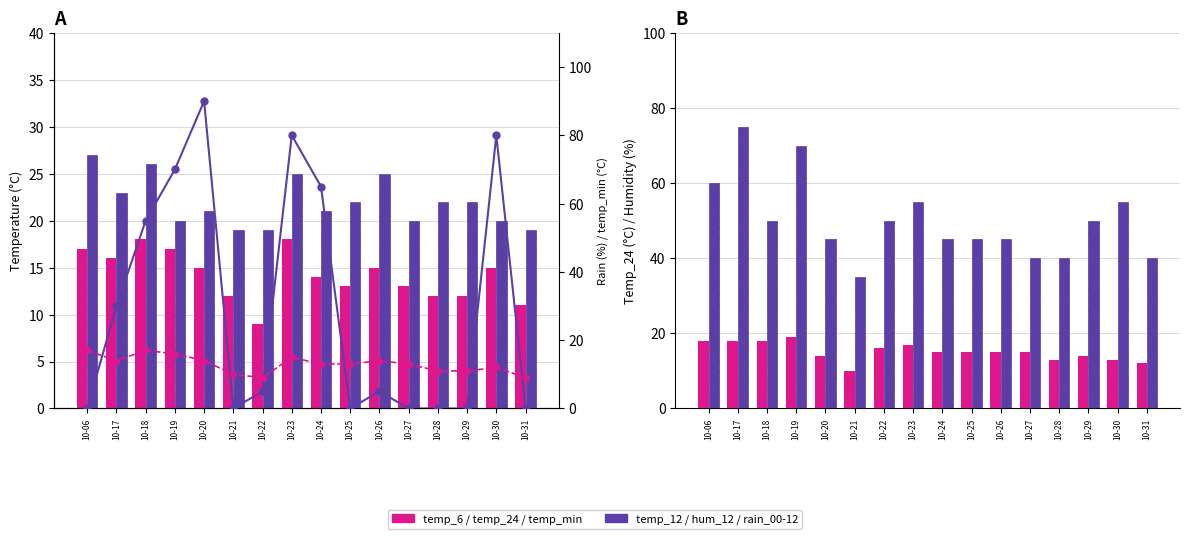

Reading left to right, what are all the values shown in this chart?

temp_6: 17	16	18	17	15	12	9	18	14	13	15	13	12	12	15	11
temp_12: 27	23	26	20	21	19	19	25	21	22	25	20	22	22	20	19
temp_24: 18	18	18	19	14	10	16	17	15	15	15	15	13	14	13	12
hum_12: 60	75	50	70	45	35	50	55	45	45	45	40	40	50	55	40
rain_00-12: 0	30	55	70	90	0	5	80	65	0	5	0	0	0	80	0
temp_min: 17	14	17	16	14	10	9	15	13	13	14	13	11	11	12	9